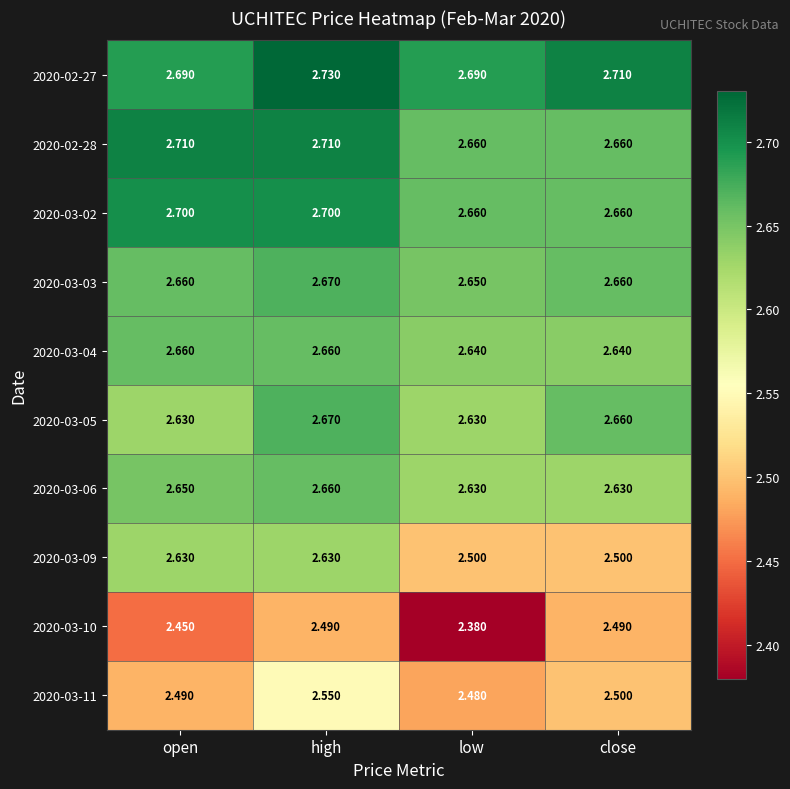

Which series has the largest range (max minus min)?

2020-03-09